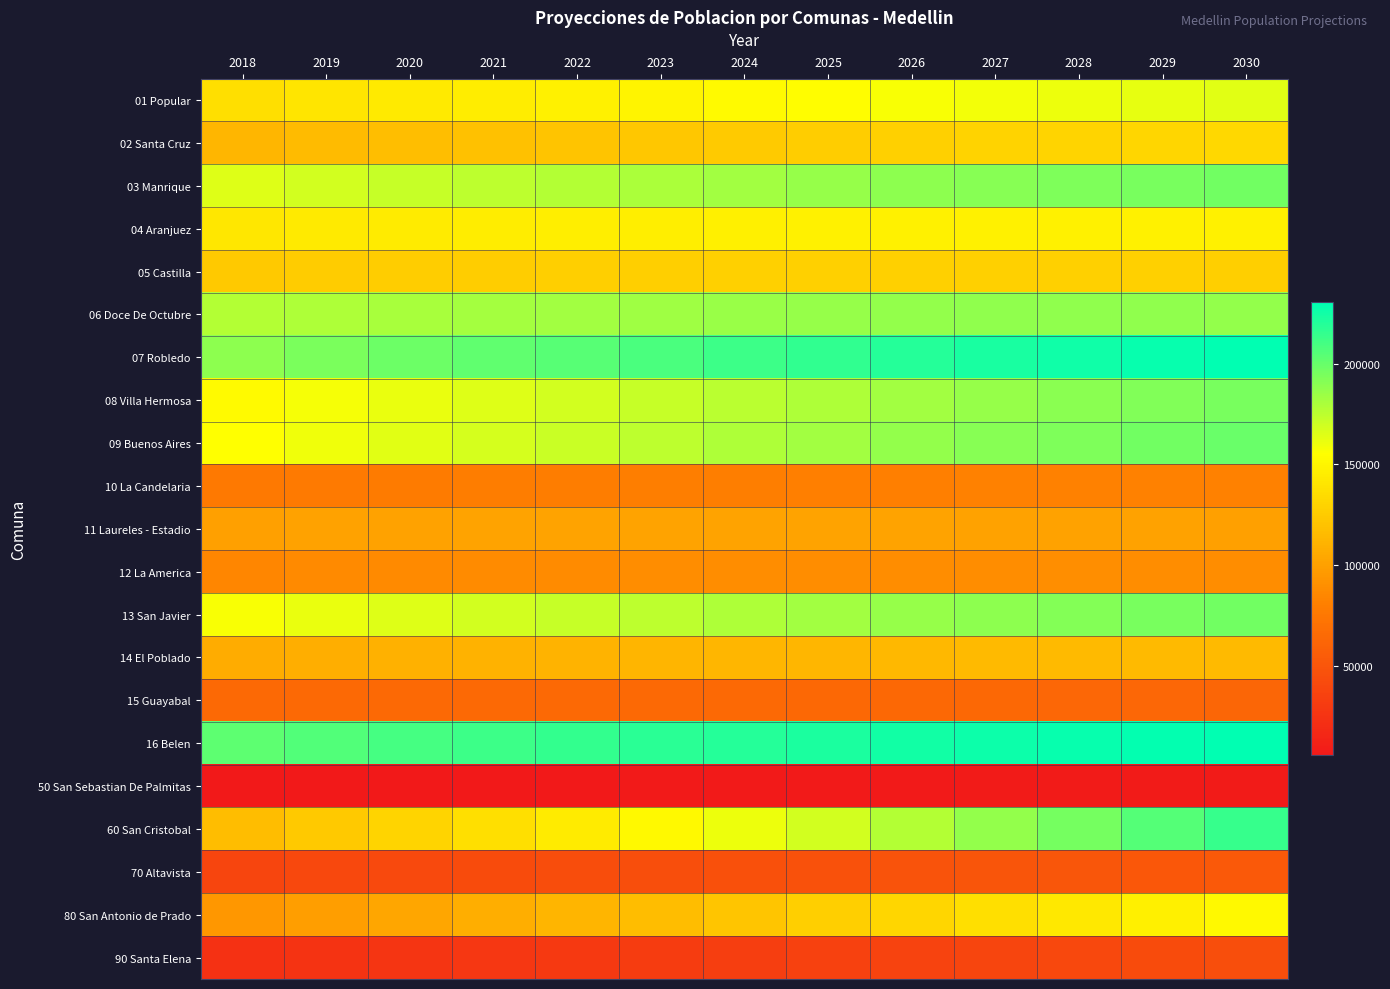

What is the smallest value displayed?

5474